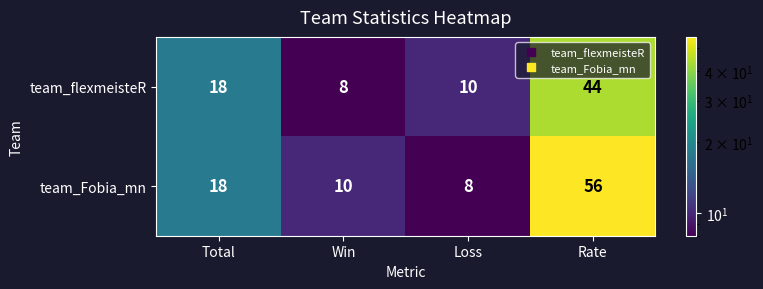

True or false: team_Fobia_mn has a value of 8 at Loss.

True